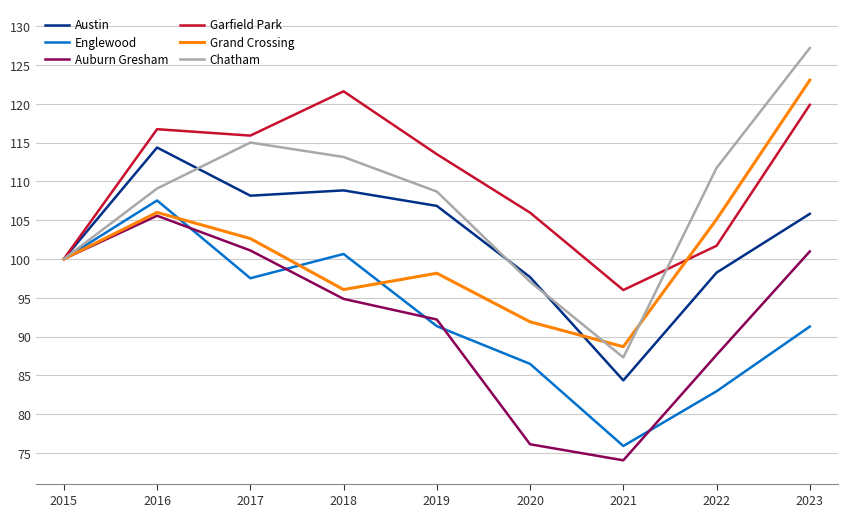

Is it true that Auburn Gresham equals 170.6 at 2017?

False